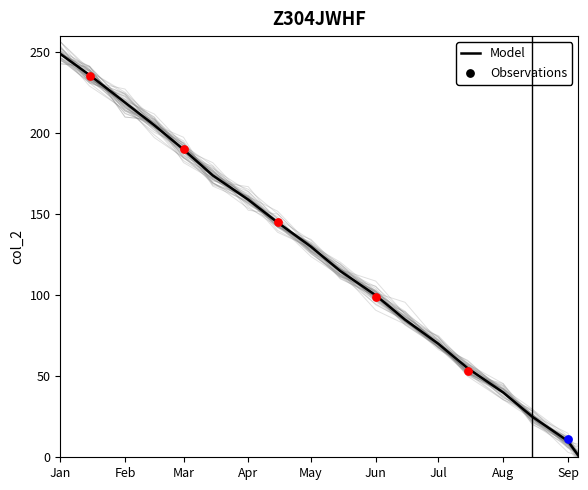

True or false: Model has a value of 25 at Aug.

False